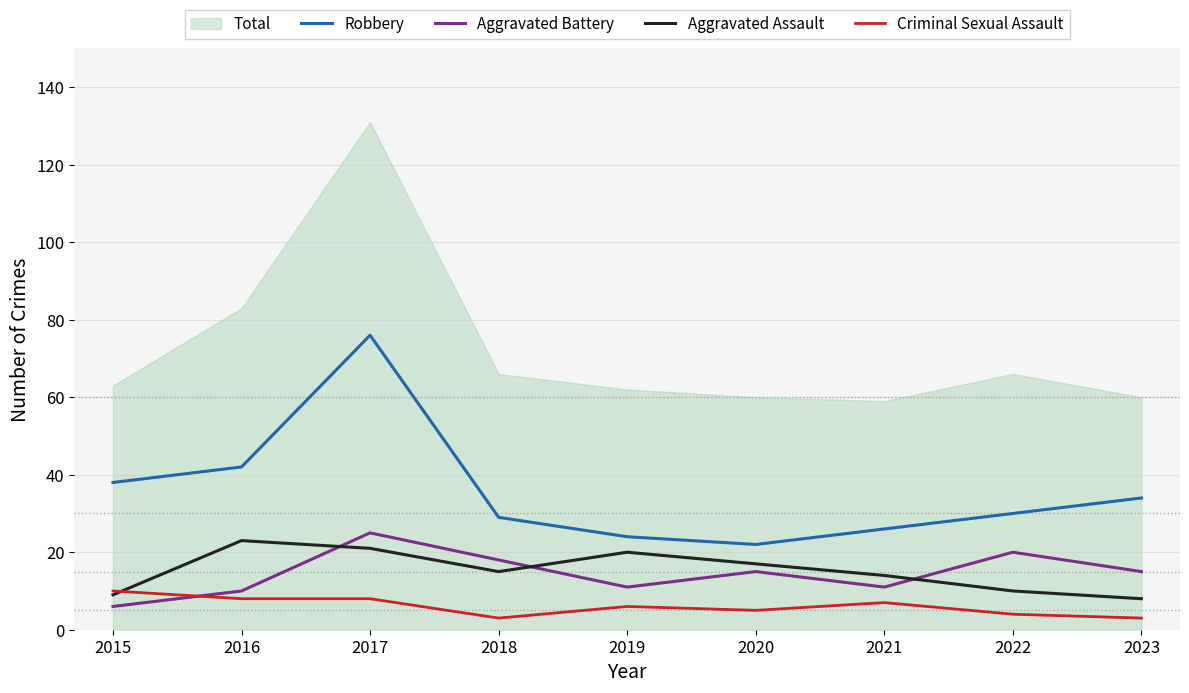

How many data points in Aggravated Assault are less than 15?

4